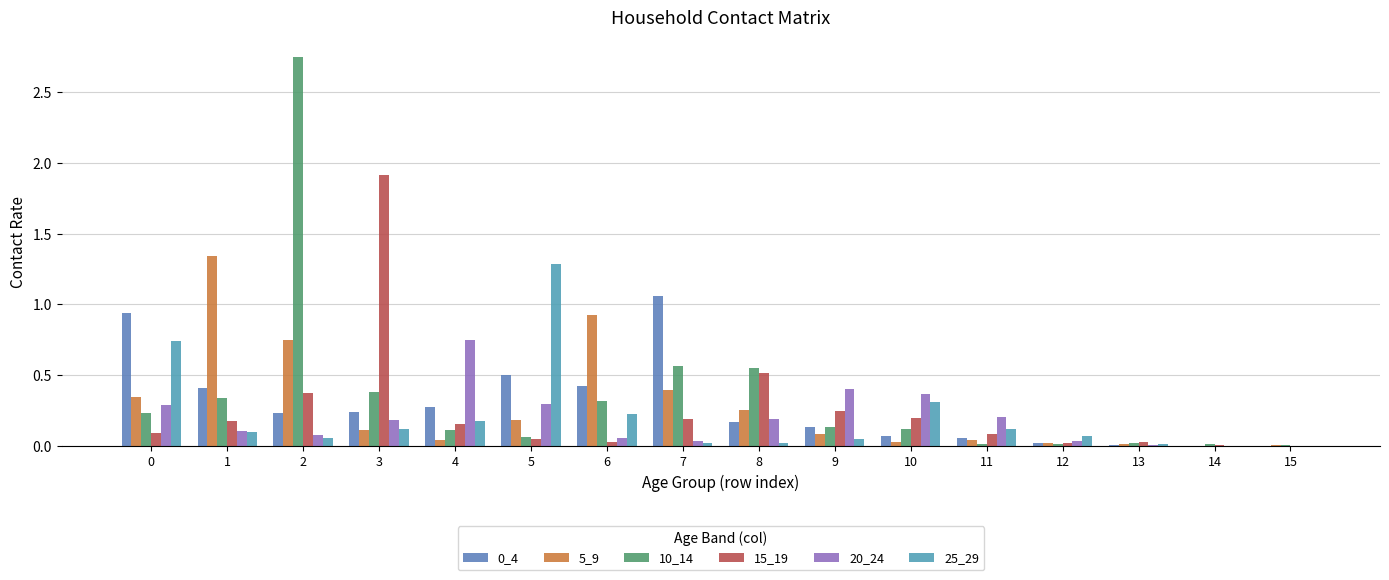

At which label does 5_9 reach its peak?

1